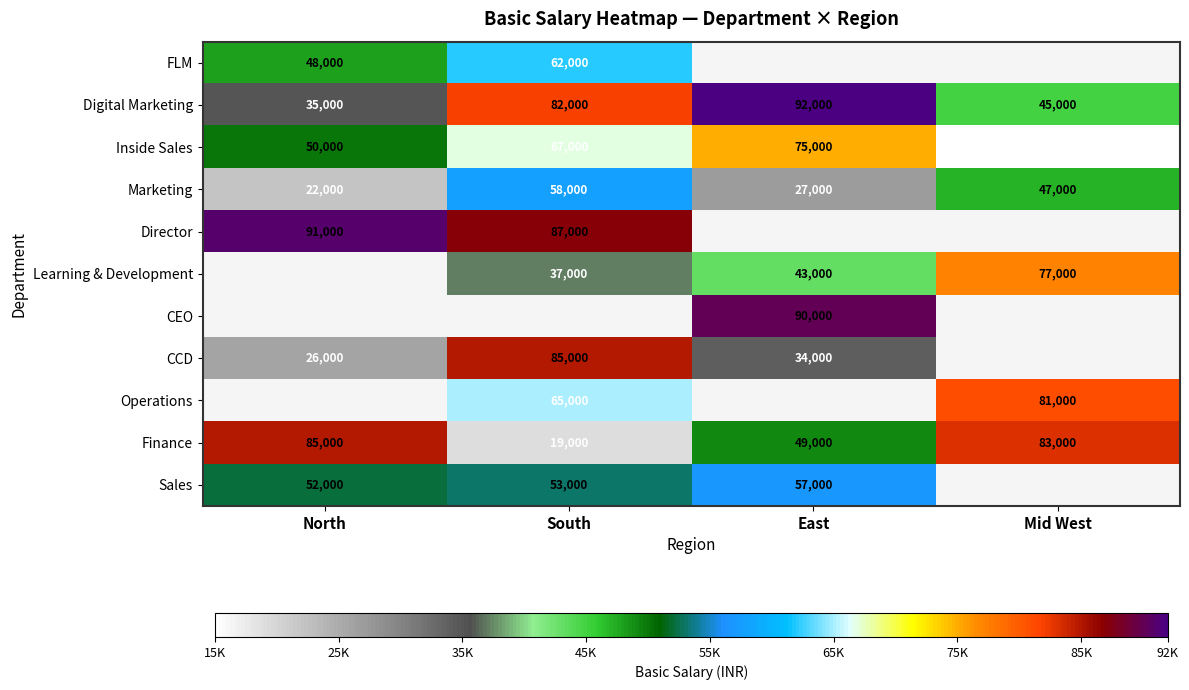

True or false: Digital Marketing has a value of 35000 at North.

True